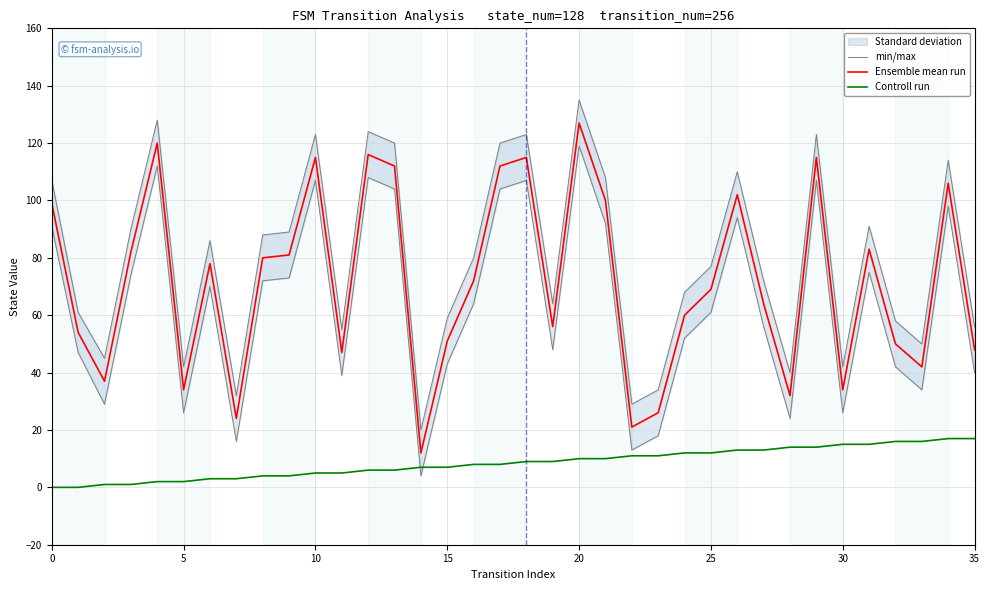

How many data points in Controll run are less than 9?

18